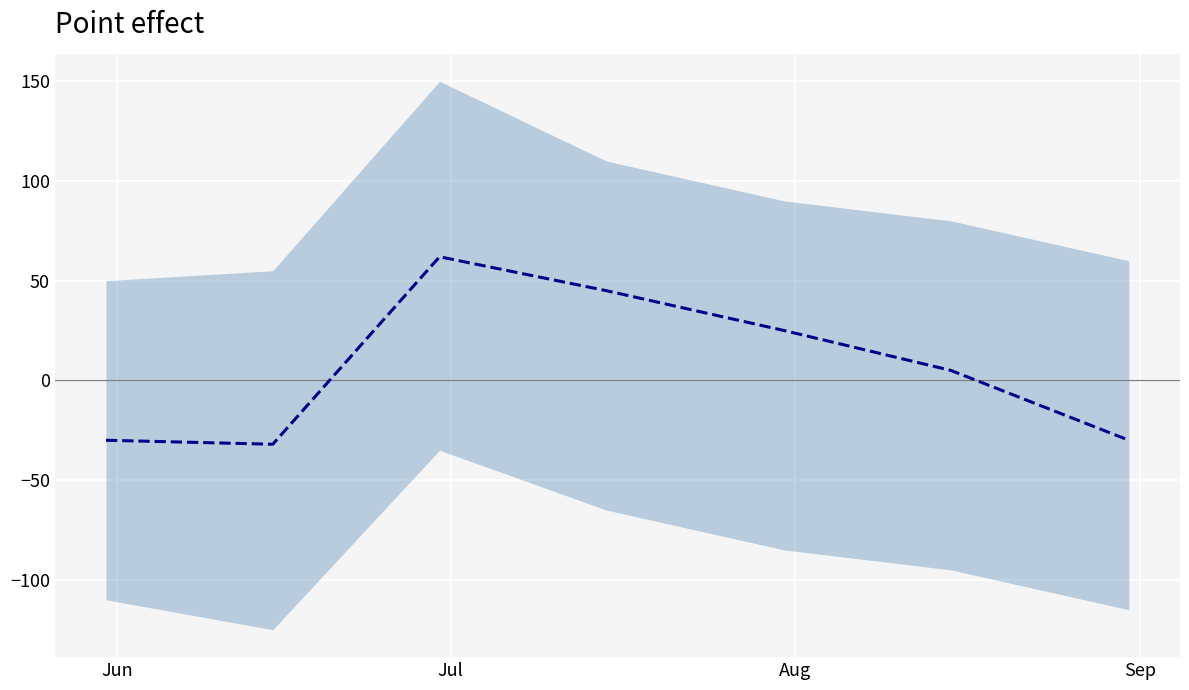

Is it true that the value at Sep is 66?

False